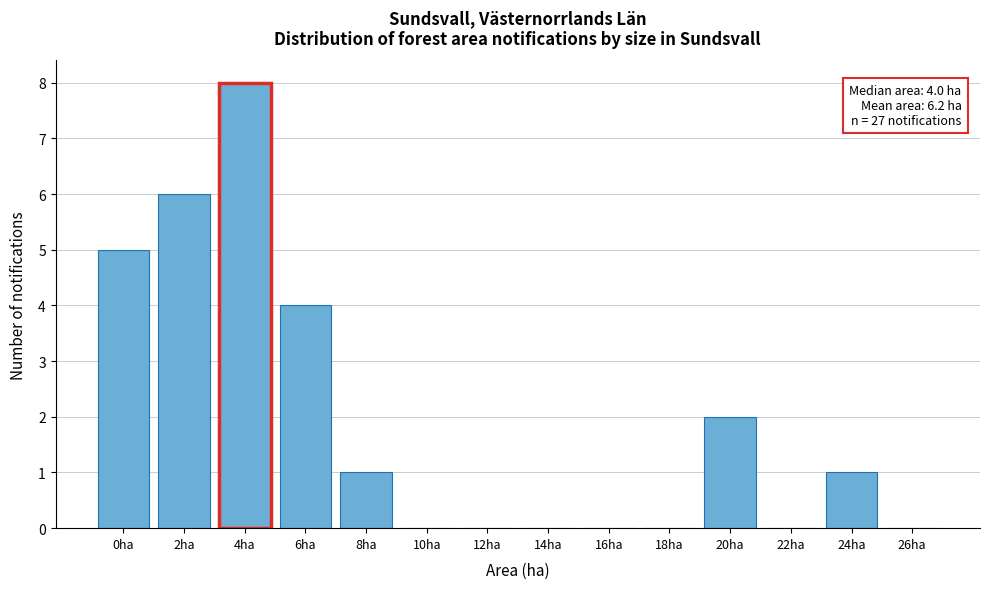

Reading right to left, list all the values displayed in this chart.

26ha=0	24ha=1	22ha=0	20ha=2	18ha=0	16ha=0	14ha=0	12ha=0	10ha=0	8ha=1	6ha=4	4ha=8	2ha=6	0ha=5